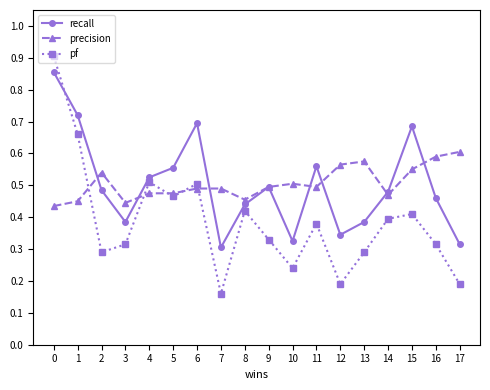

Count the precision values in the range 0 to 1.

18